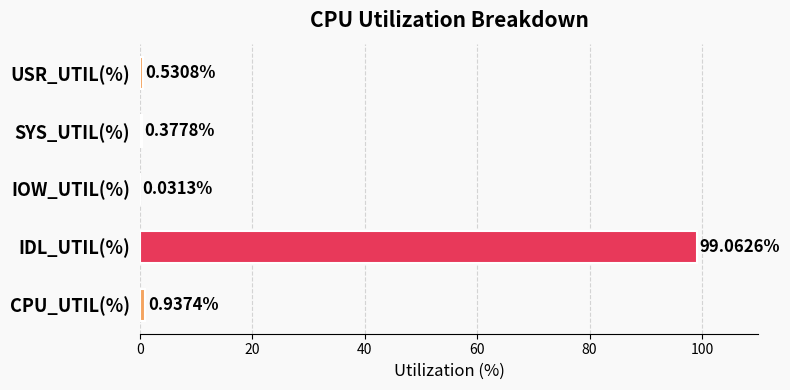

At which label is the value closest to 49?

CPU_UTIL(%)